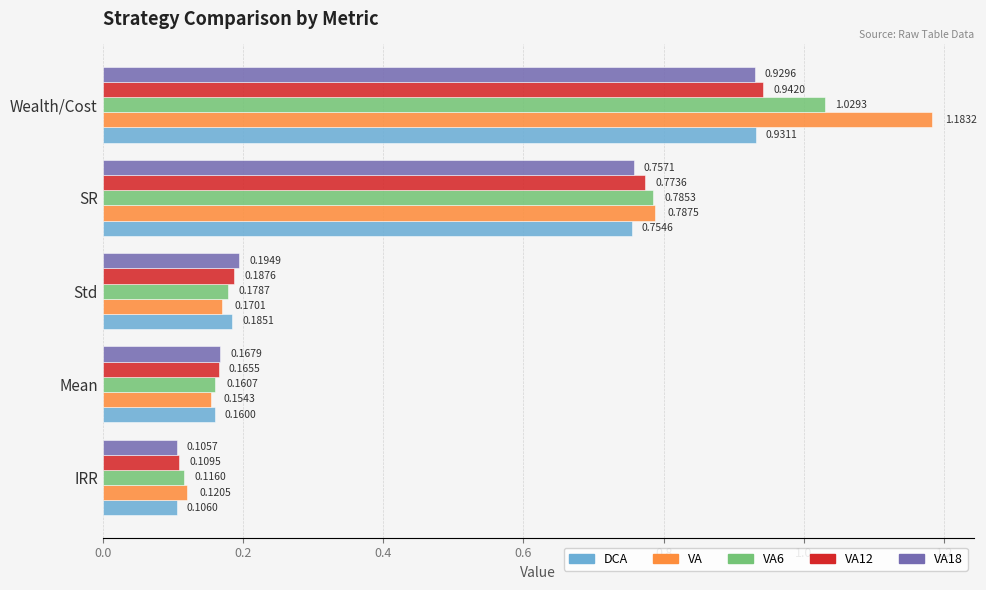

At which category is the sum across all series the highest?

Wealth/Cost